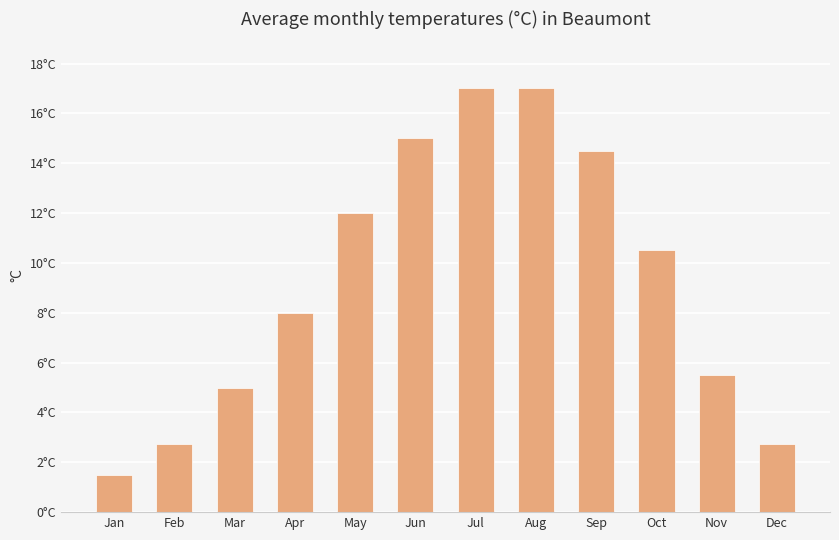

Are the bars horizontal?

No